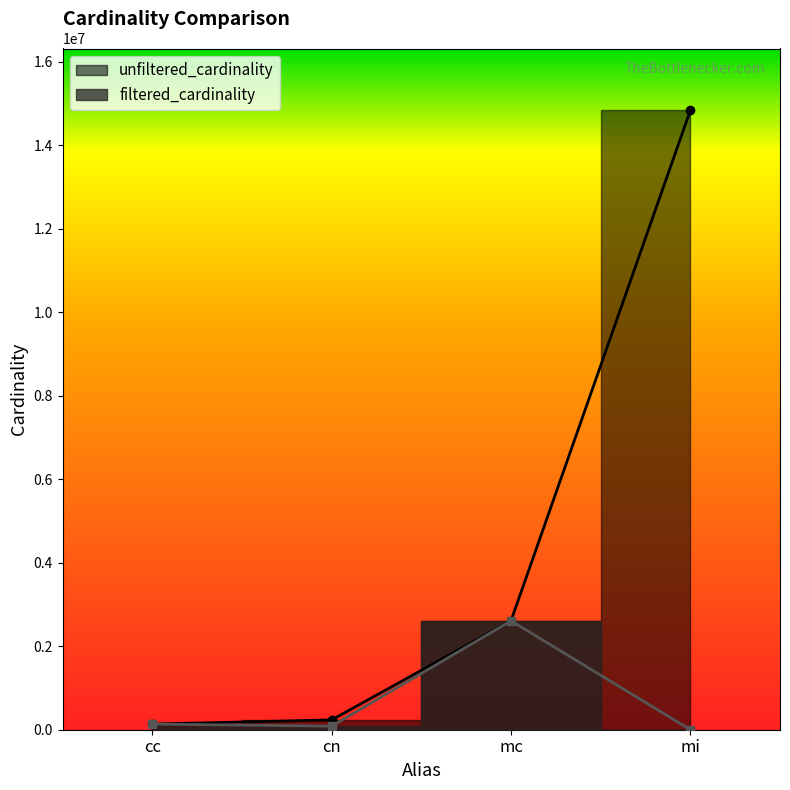

How many values in the filtered_cardinality series are below 135086?

2